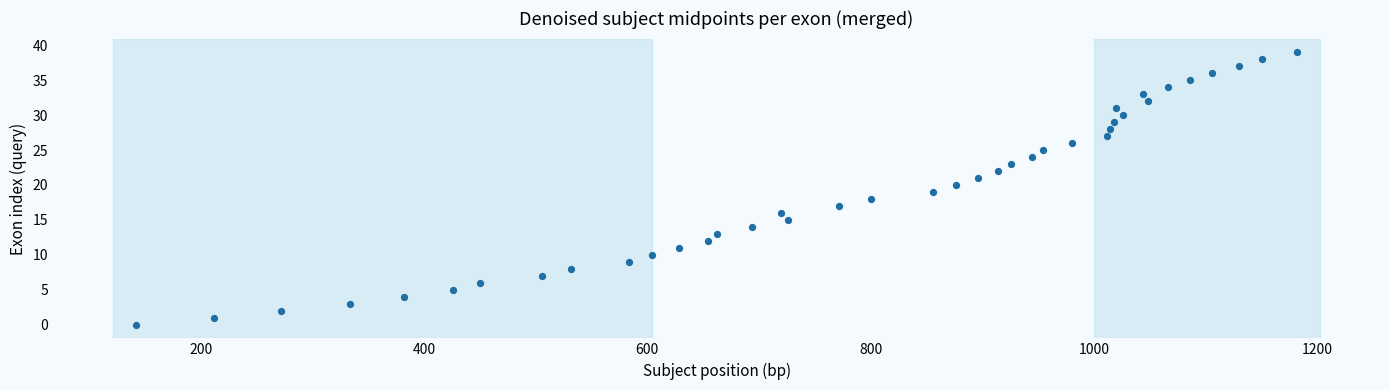

What is the range of X values (max minus min)?

1040